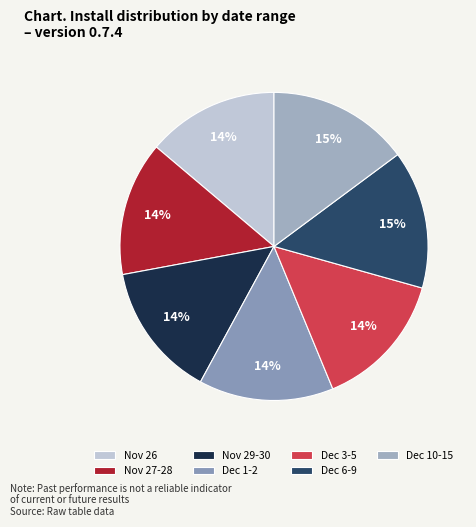

Count the number of slices in the pie.

7